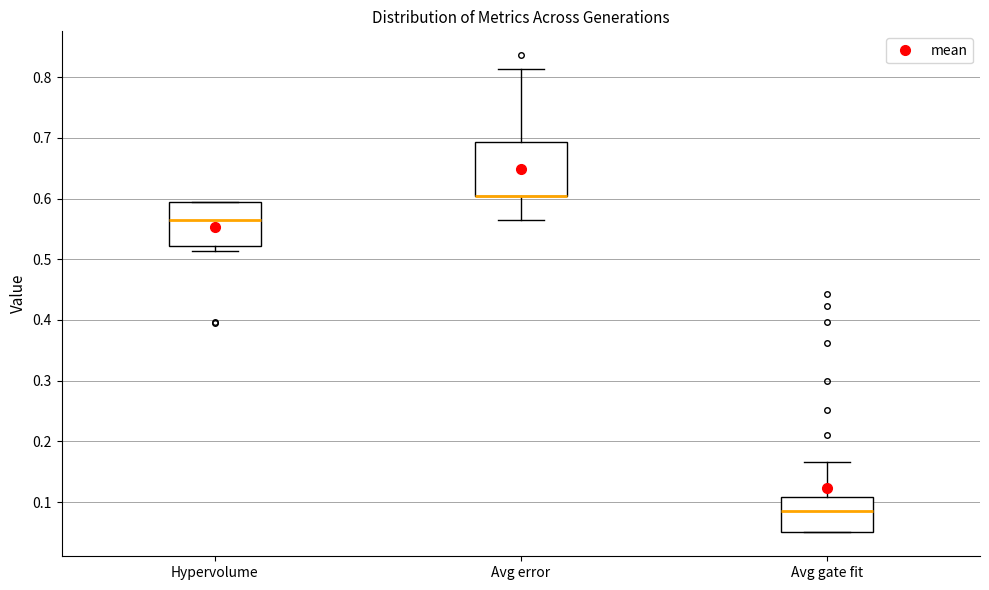

Reading left to right, transcribe this box plot: for each box, give where its median line is, the range the box spans, and where its two whiskers end, as read against the y-axis. The values are not printed on the chart, so give them approximately, as read against the axis.

Hypervolume: median 0.56, box 0.52 to 0.59, whiskers 0.51 to 0.59
Avg error: median 0.60 (drawn on the box's lower edge), box 0.60 to 0.69, whiskers 0.56 to 0.81
Avg gate fit: median 0.08, box 0.05 to 0.11, whiskers 0.05 to 0.17